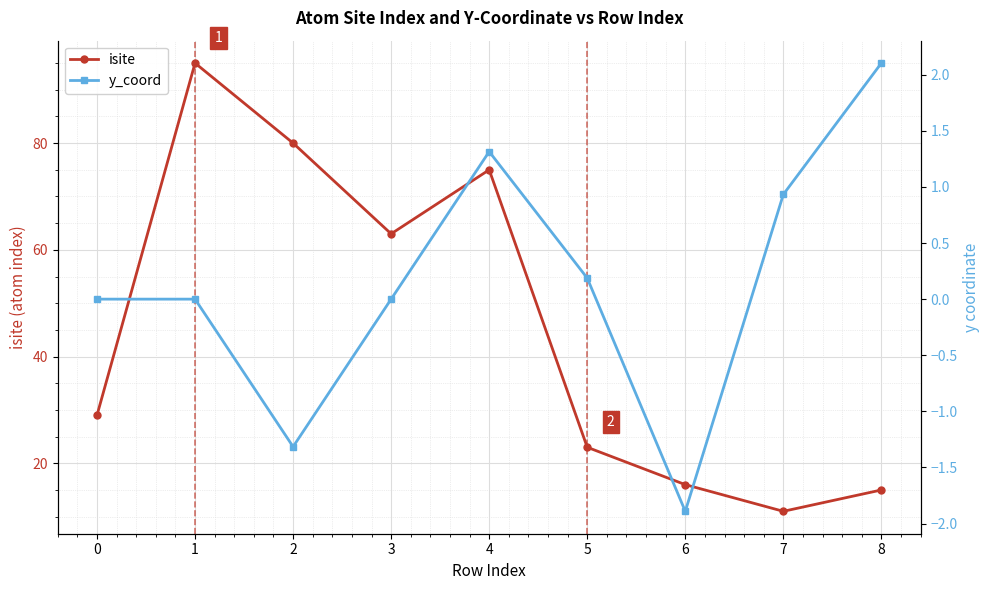

What is the smallest value displayed?

-1.9